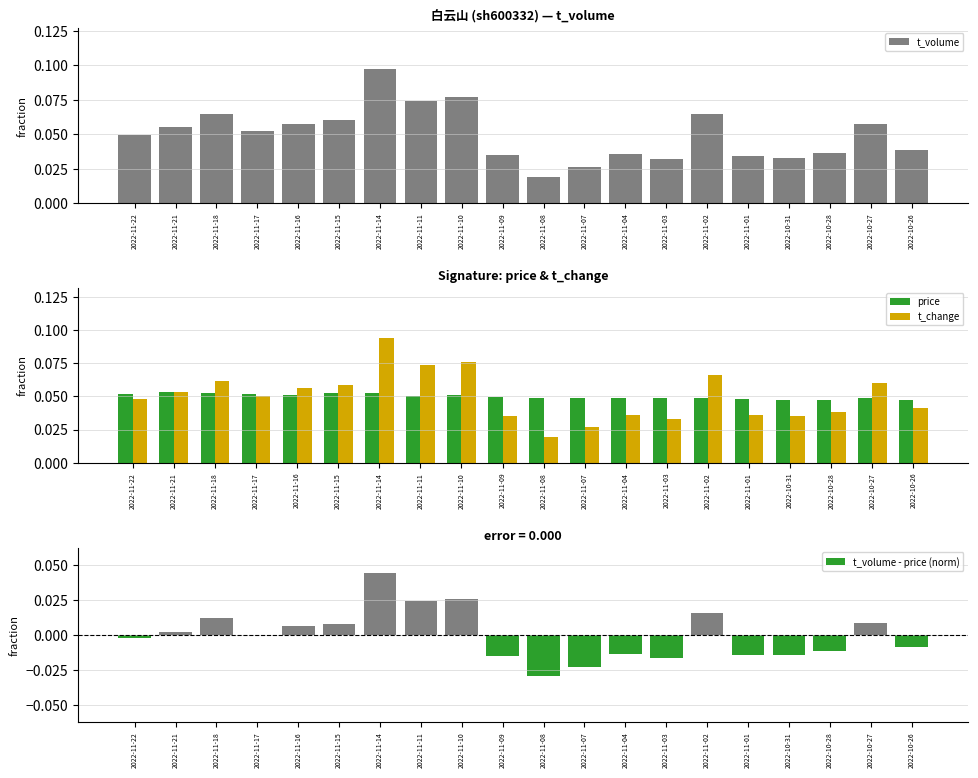

Which category has the lowest value in the t_volume series?

2022-11-08